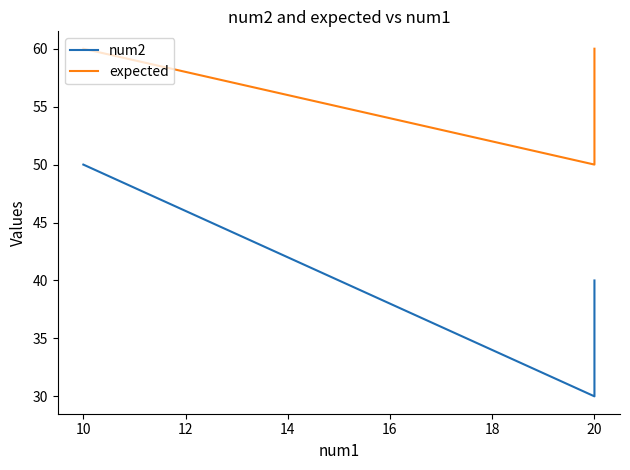

Reading left to right, extract all data points from this chart.

num2: 50	30	40
expected: 60	50	60